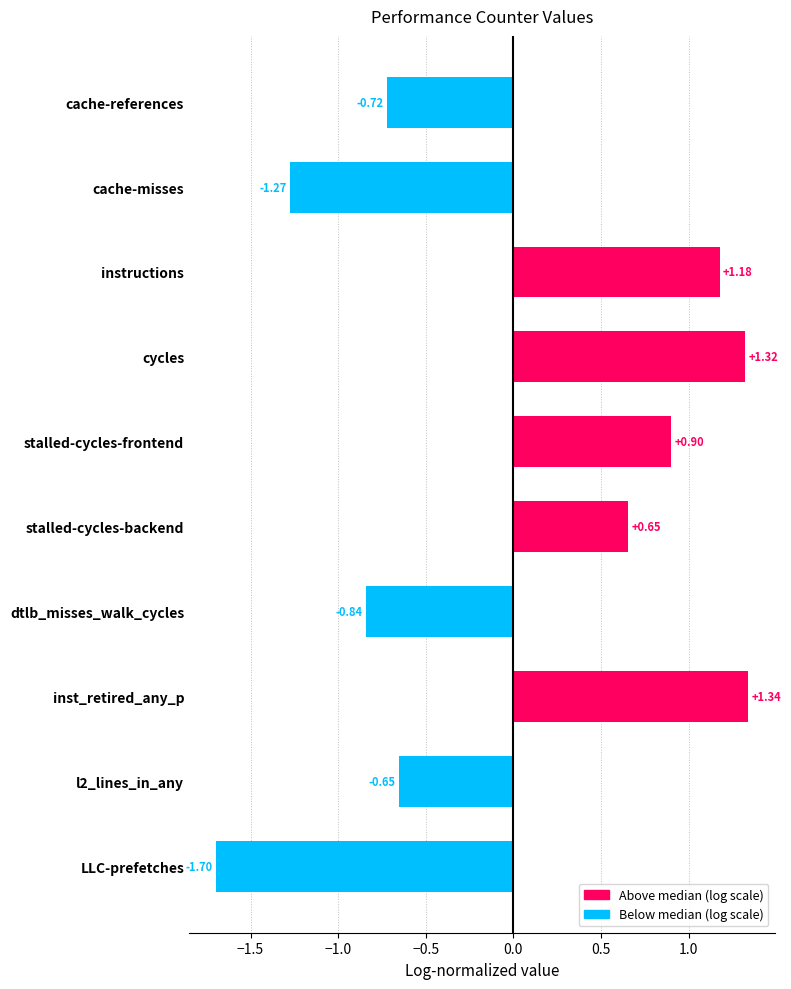

List the labels in order of value, smallest first.

LLC-prefetches, cache-misses, dtlb_misses_walk_cycles, cache-references, l2_lines_in_any, stalled-cycles-backend, stalled-cycles-frontend, instructions, cycles, inst_retired_any_p